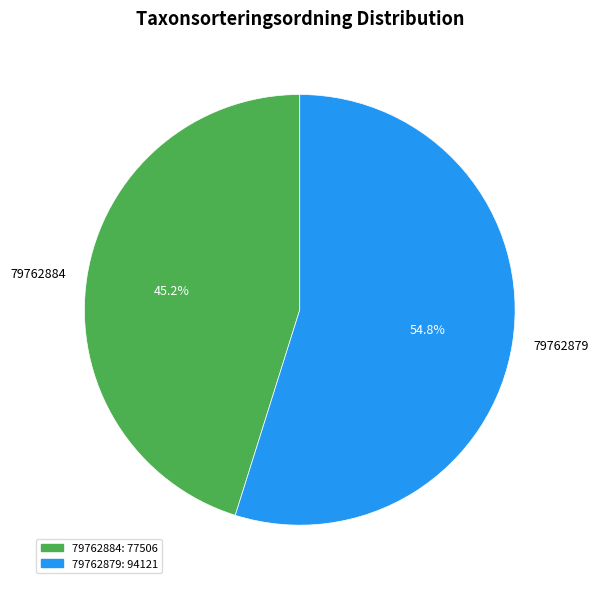

To the nearest percent, what is the difference between the largest and smallest slice percentages?

10%